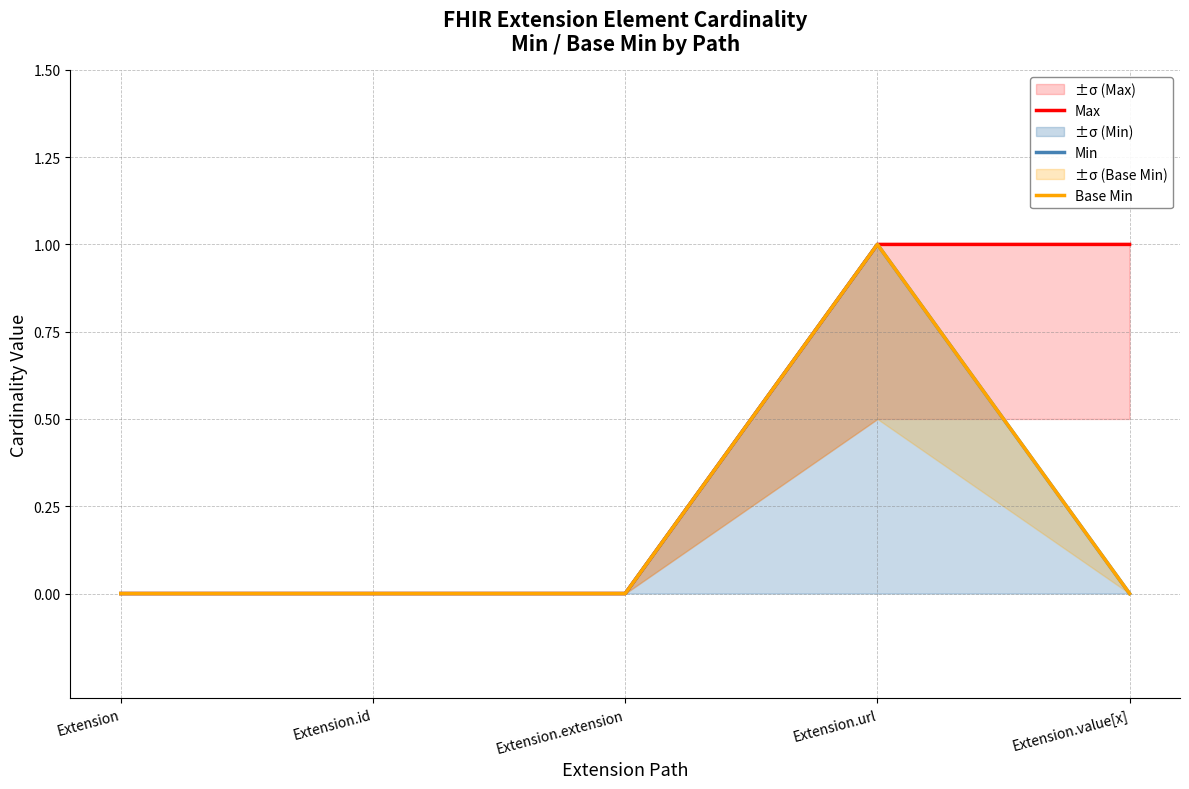

Reading left to right, what are all the values shown in this chart?

Max: Extension=0	Extension.id=0	Extension.extension=0	Extension.url=1	Extension.value[x]=1
Min: Extension=0	Extension.id=0	Extension.extension=0	Extension.url=1	Extension.value[x]=0
Base Min: Extension=0	Extension.id=0	Extension.extension=0	Extension.url=1	Extension.value[x]=0